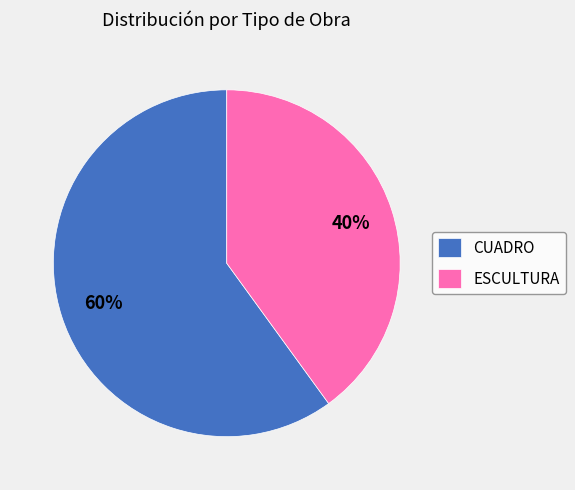

The ESCULTURA slice represents 40% of the pie. True or false?

True